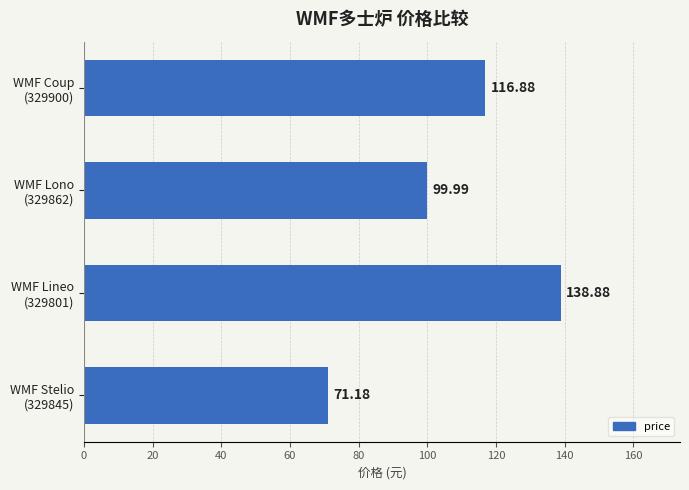

What is the sum of all values?

426.9